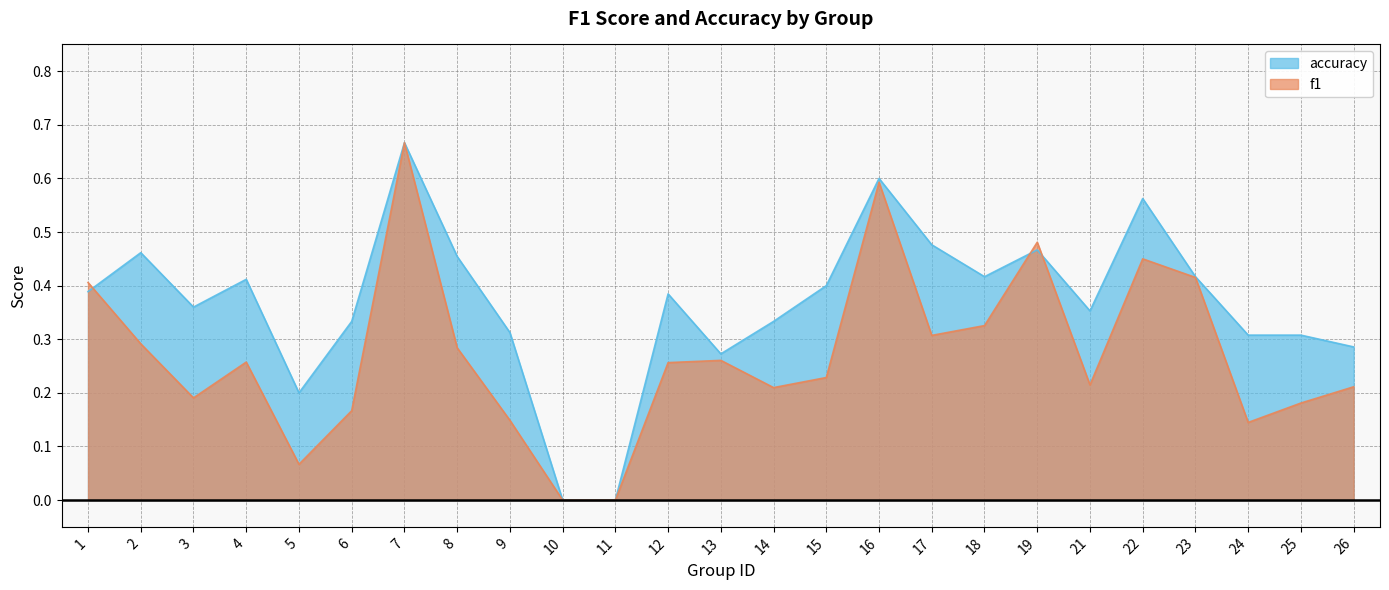

What are all the series names shown in the legend?

accuracy, f1